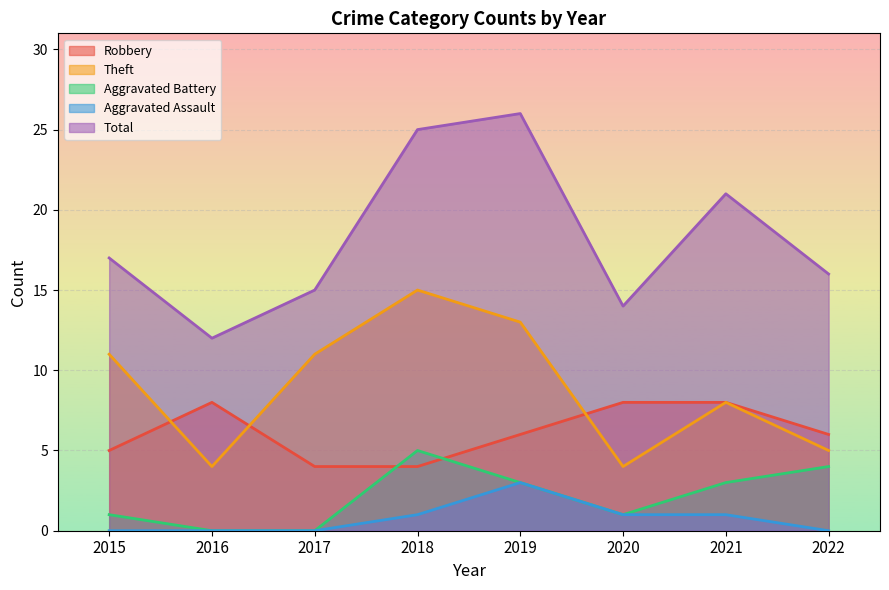

Which series has the widest spread of values?

Total